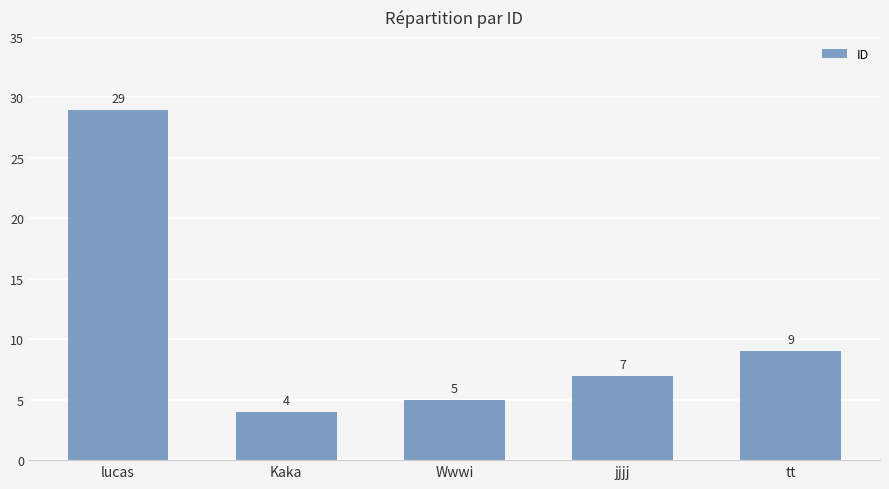

Are the bars horizontal?

No